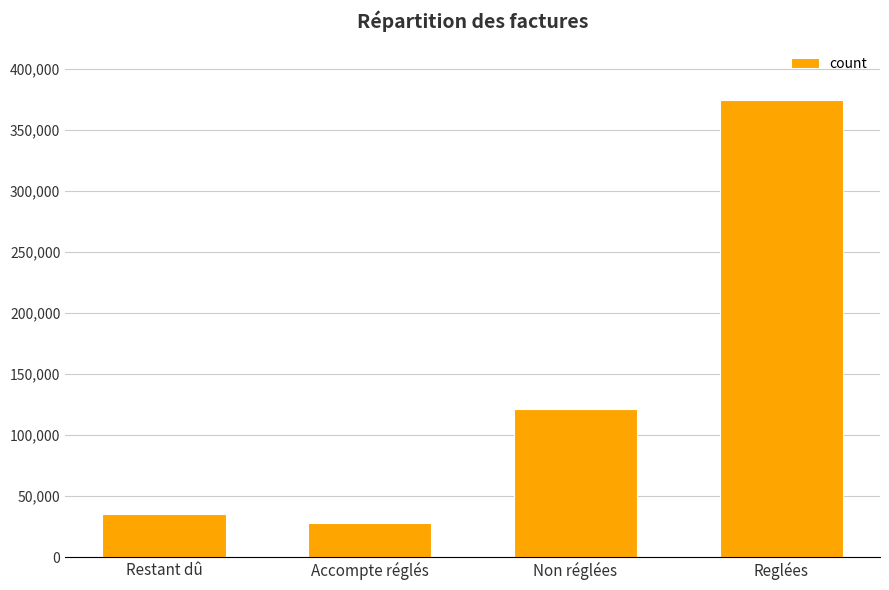

What is the change in value from Accompte réglés to Reglées?

+346454.8